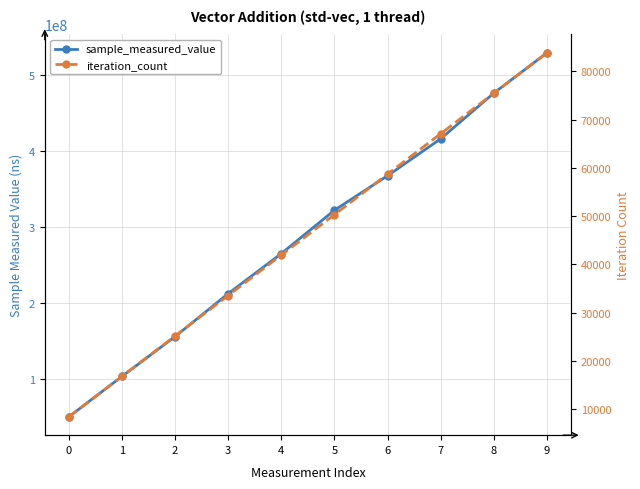

At how many categories does at least one series exceed 465022108?

2